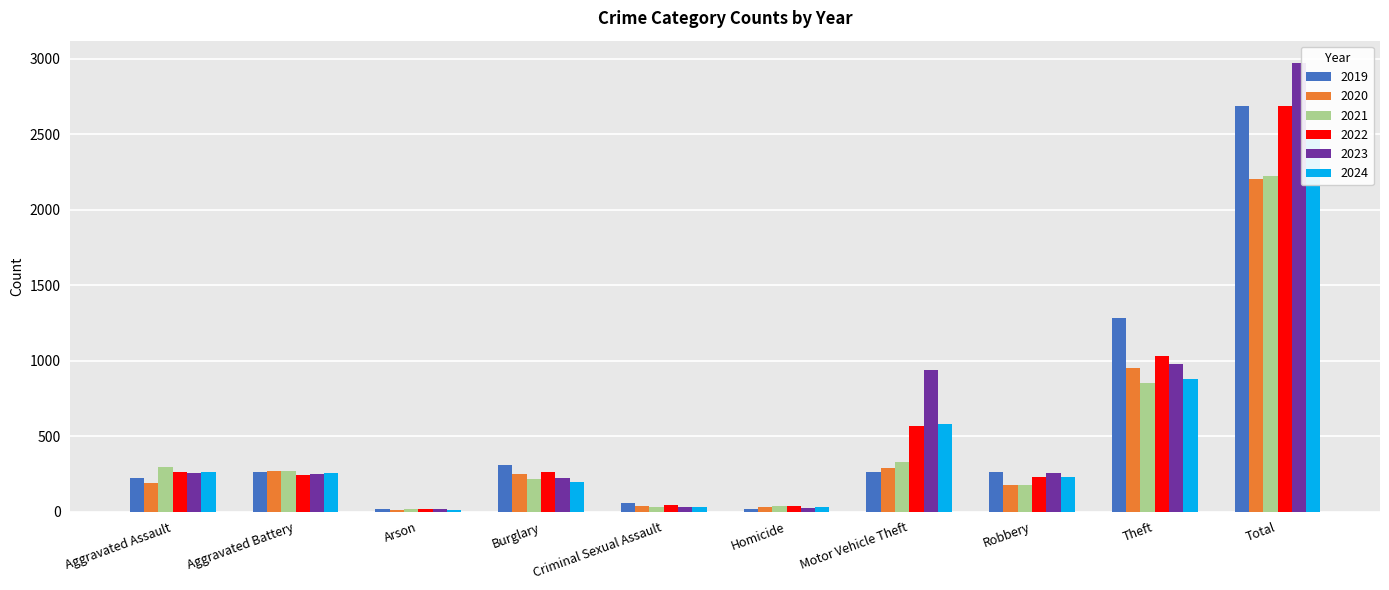

What is the sum of all 2024 values?

4976